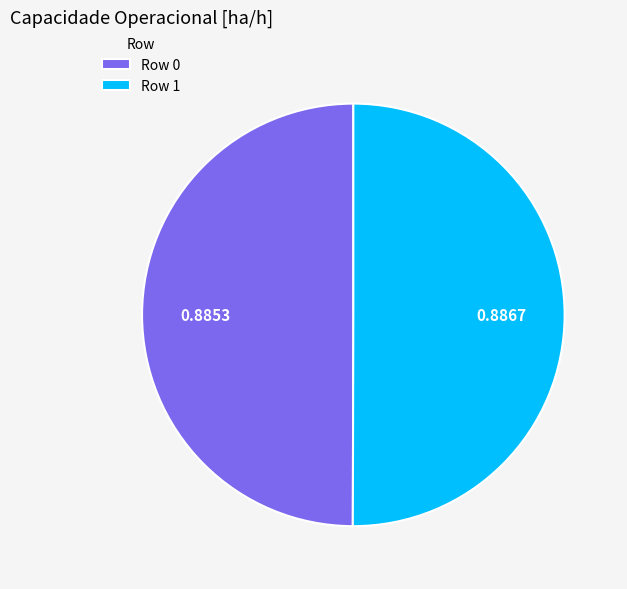

Is the sum of Row 0 and Row 1 greater than half?

Yes